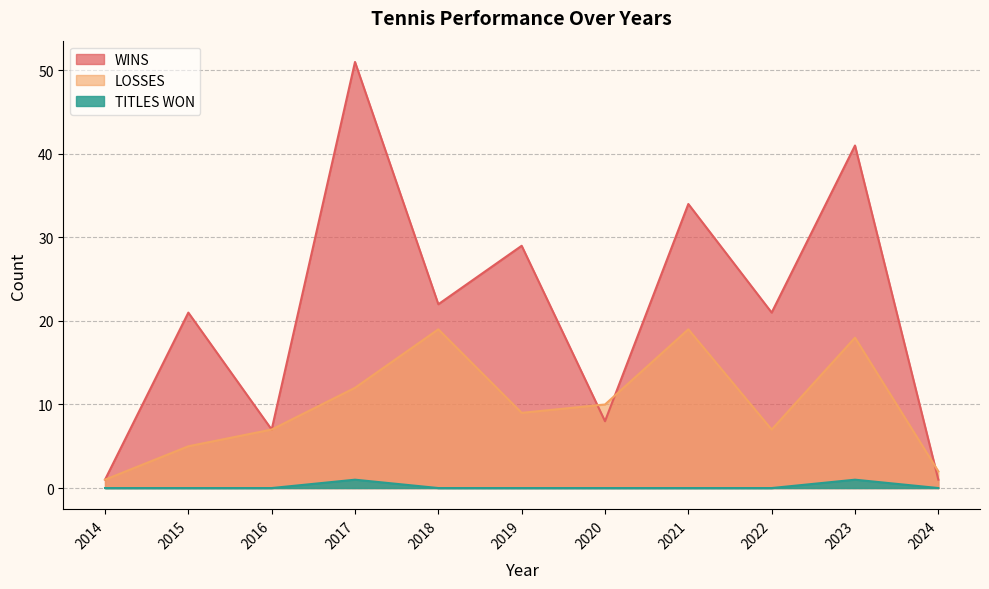

How many distinct data groups are displayed?

3